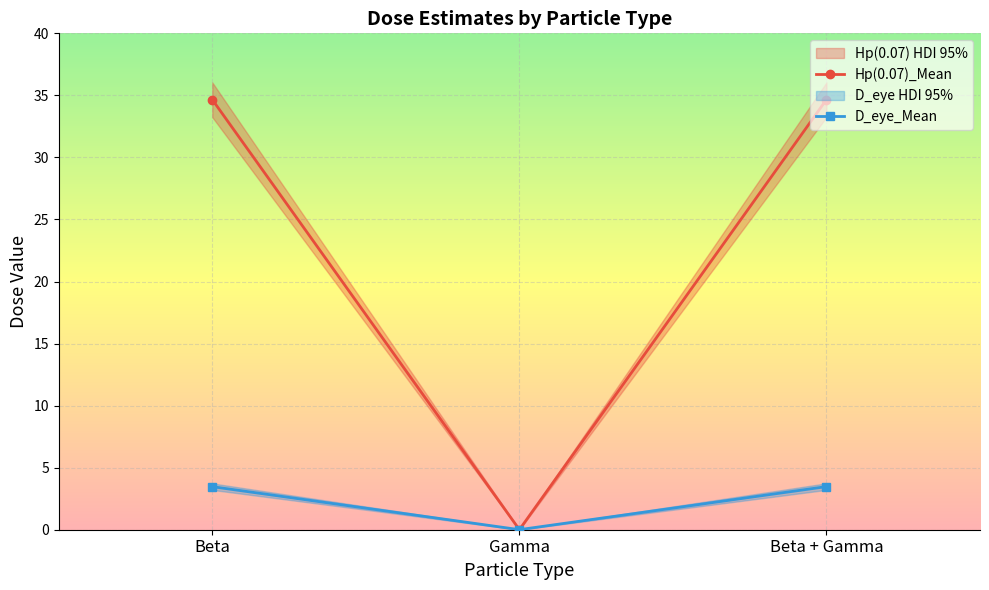

Where does the D_eye_Mean series first go above 3?

Beta